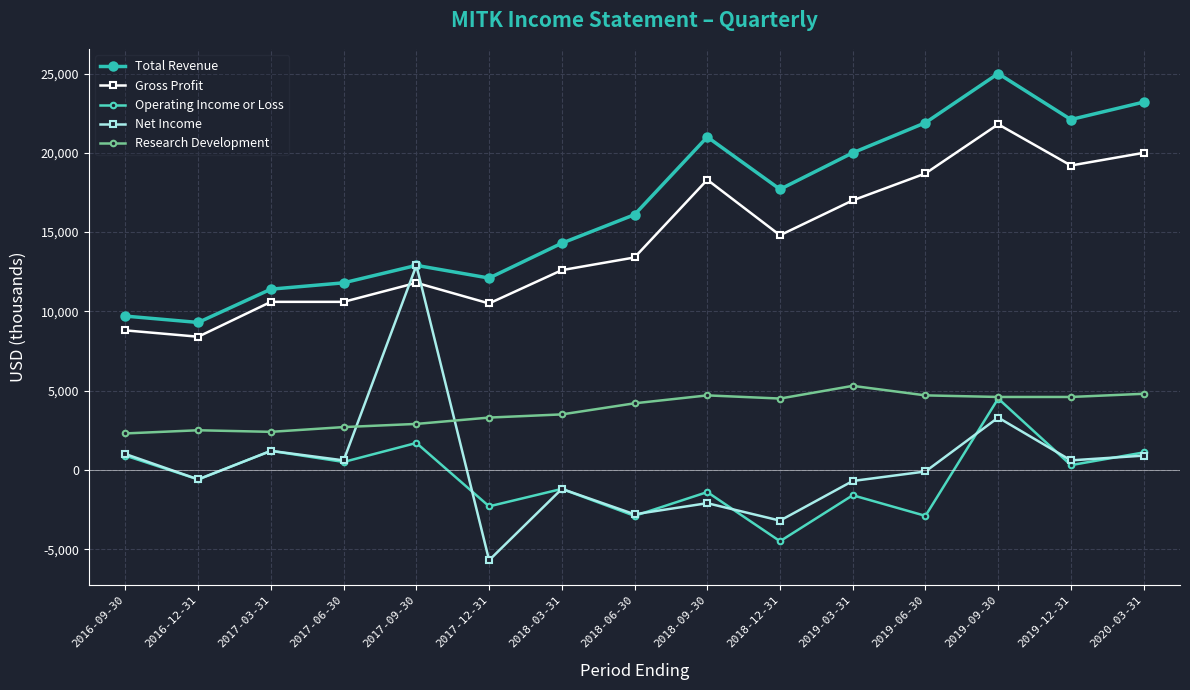

Reading right to left, transcribe all the data shown in this chart.

Total Revenue: 2020-03-31=23200	2019-12-31=22100	2019-09-30=25000	2019-06-30=21900	2019-03-31=20000	2018-12-31=17700	2018-09-30=21000	2018-06-30=16100	2018-03-31=14300	2017-12-31=12100	2017-09-30=12900	2017-06-30=11800	2017-03-31=11400	2016-12-31=9300	2016-09-30=9700
Gross Profit: 2020-03-31=20000	2019-12-31=19200	2019-09-30=21800	2019-06-30=18700	2019-03-31=17000	2018-12-31=14800	2018-09-30=18300	2018-06-30=13400	2018-03-31=12600	2017-12-31=10500	2017-09-30=11800	2017-06-30=10600	2017-03-31=10600	2016-12-31=8400	2016-09-30=8800
Operating Income or Loss: 2020-03-31=1100	2019-12-31=300	2019-09-30=4500	2019-06-30=-2900	2019-03-31=-1600	2018-12-31=-4500	2018-09-30=-1400	2018-06-30=-2900	2018-03-31=-1200	2017-12-31=-2300	2017-09-30=1700	2017-06-30=500	2017-03-31=1200	2016-12-31=-600	2016-09-30=900
Net Income: 2020-03-31=900	2019-12-31=600	2019-09-30=3300	2019-06-30=-100	2019-03-31=-700	2018-12-31=-3200	2018-09-30=-2100	2018-06-30=-2800	2018-03-31=-1200	2017-12-31=-5700	2017-09-30=12900	2017-06-30=600	2017-03-31=1200	2016-12-31=-600	2016-09-30=1000
Research Development: 2020-03-31=4800	2019-12-31=4600	2019-09-30=4600	2019-06-30=4700	2019-03-31=5300	2018-12-31=4500	2018-09-30=4700	2018-06-30=4200	2018-03-31=3500	2017-12-31=3300	2017-09-30=2900	2017-06-30=2700	2017-03-31=2400	2016-12-31=2500	2016-09-30=2300